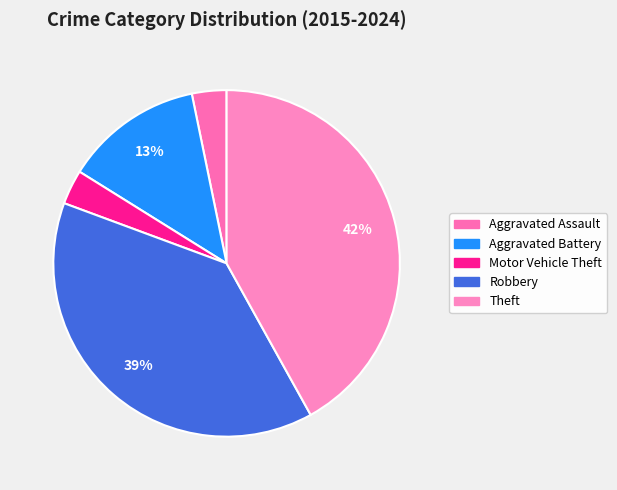

Does Theft represent more than half of the total?

No